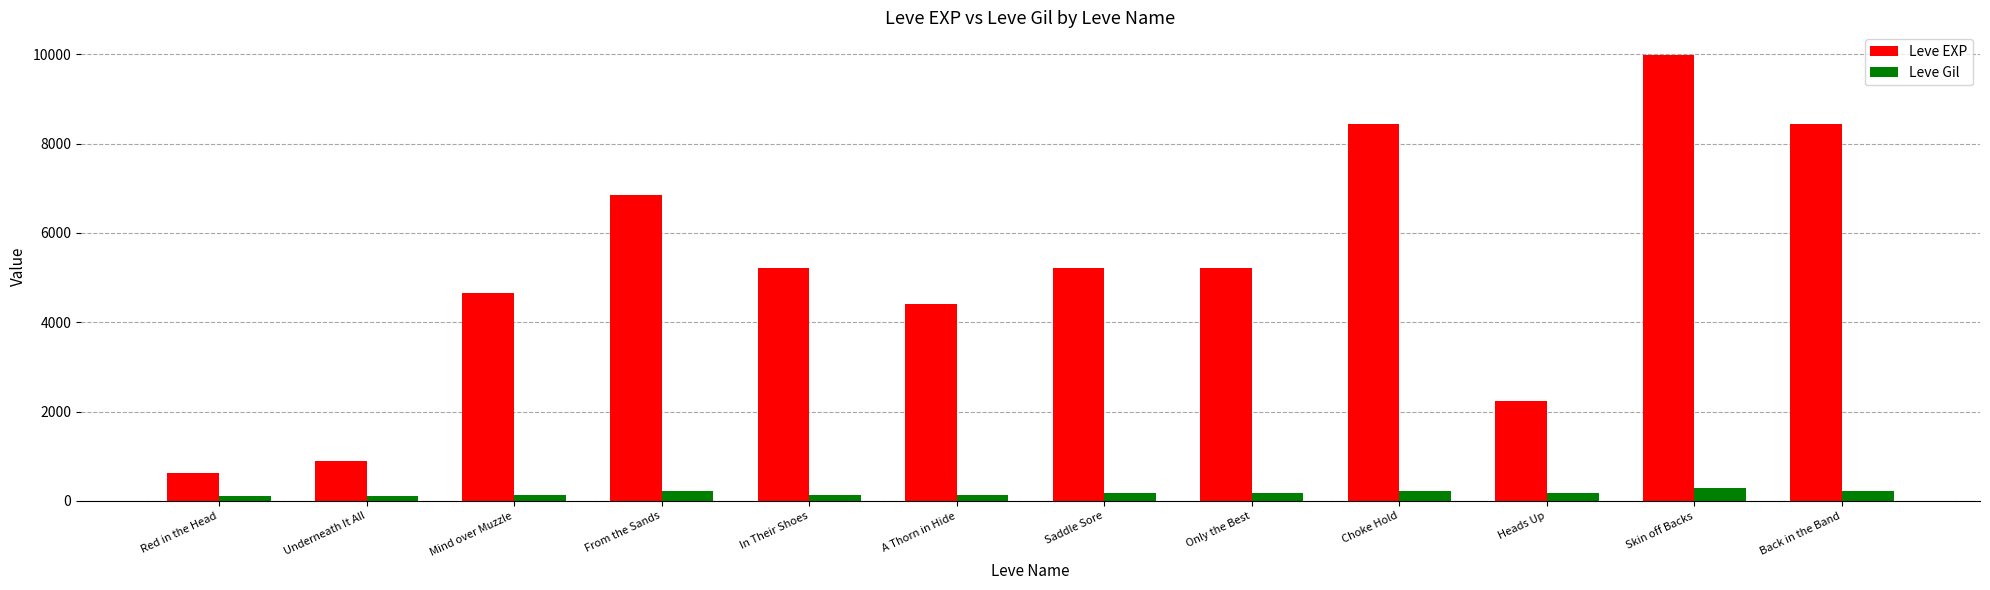

Where does the Leve EXP series first go above 5220?

From the Sands